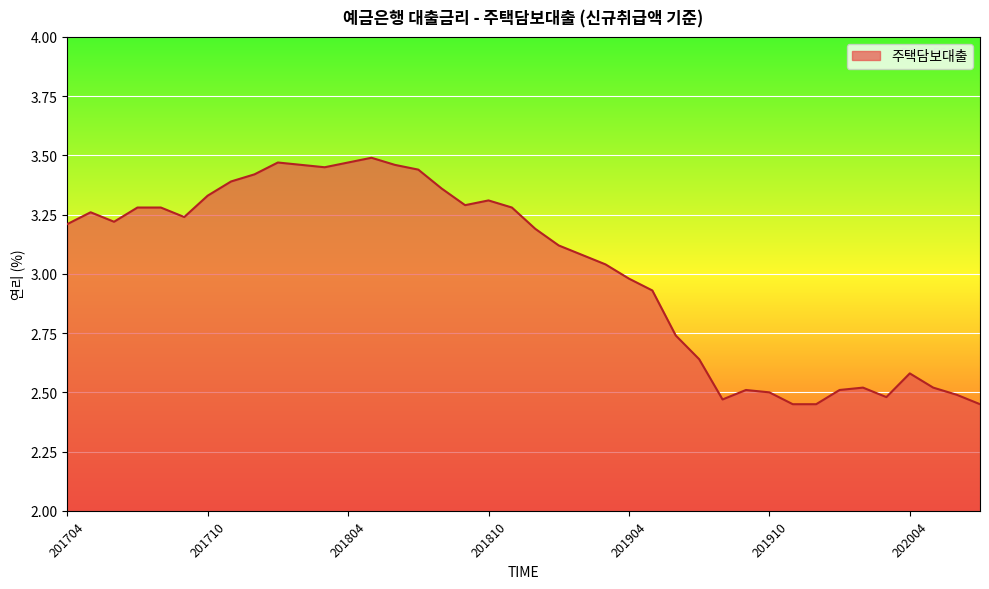

What is the difference between the maximum and minimum values?

1.0